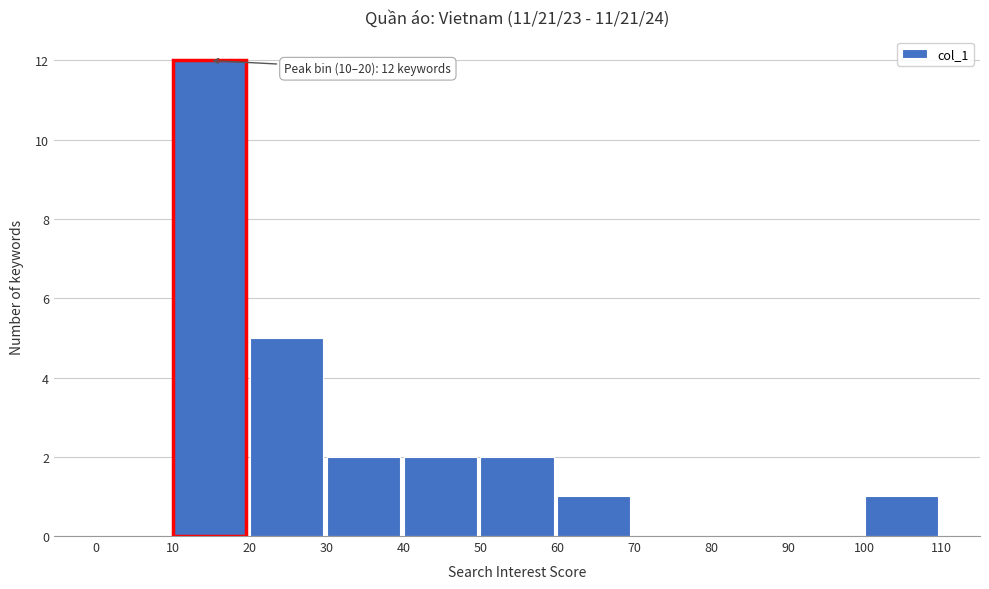

Reading left to right, list all the values displayed in this chart.

0=0	10=12	20=5	30=2	40=2	50=2	60=1	70=0	80=0	90=0	100=1